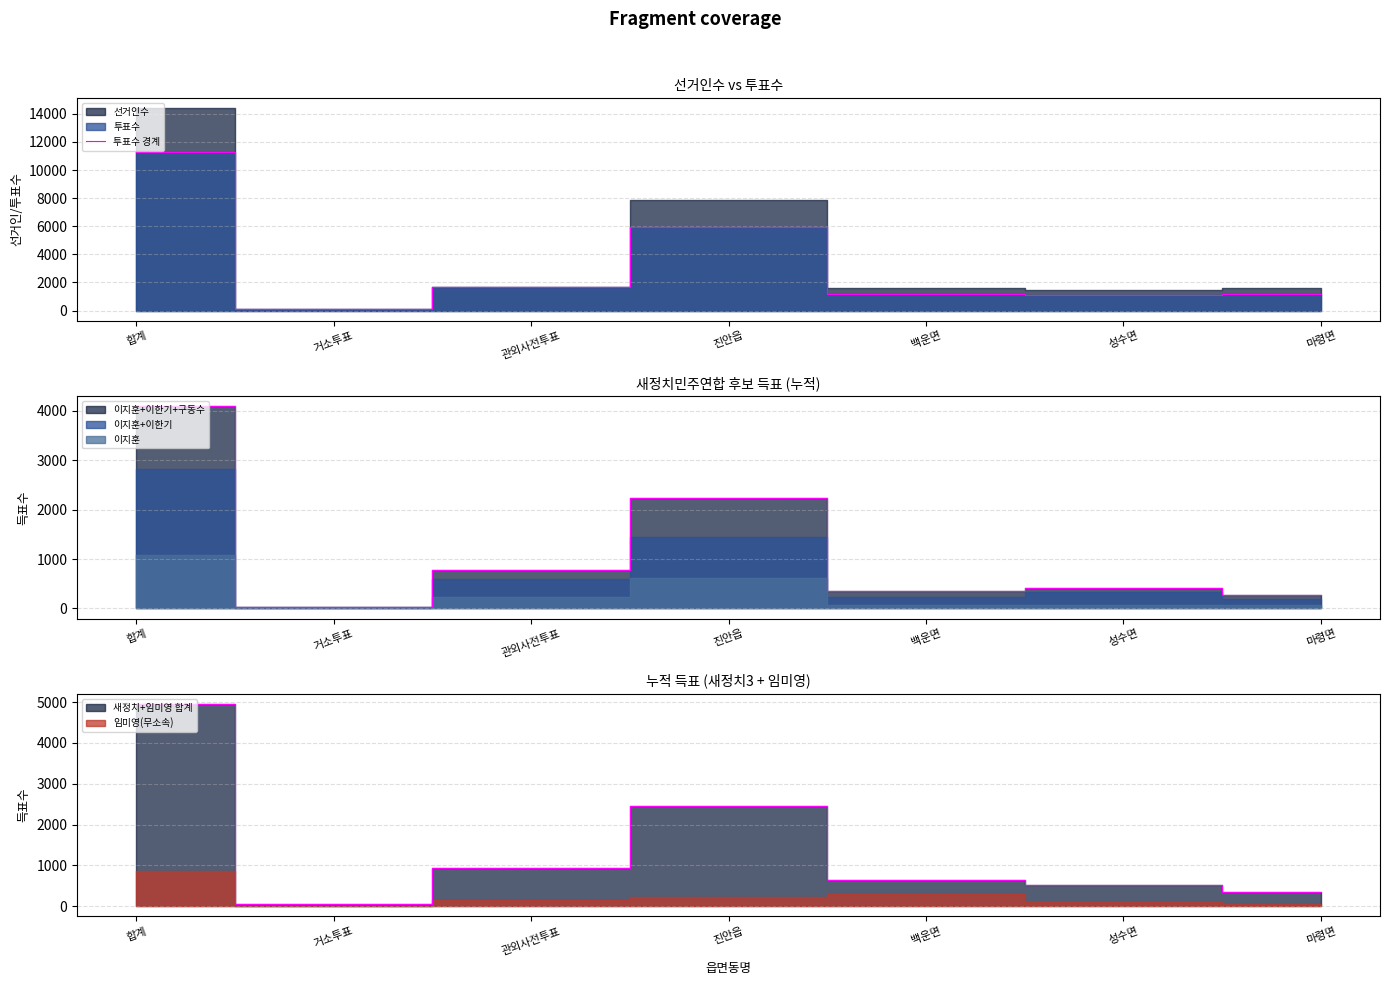

True or false: the data has more than 1 interior local peaks.

False